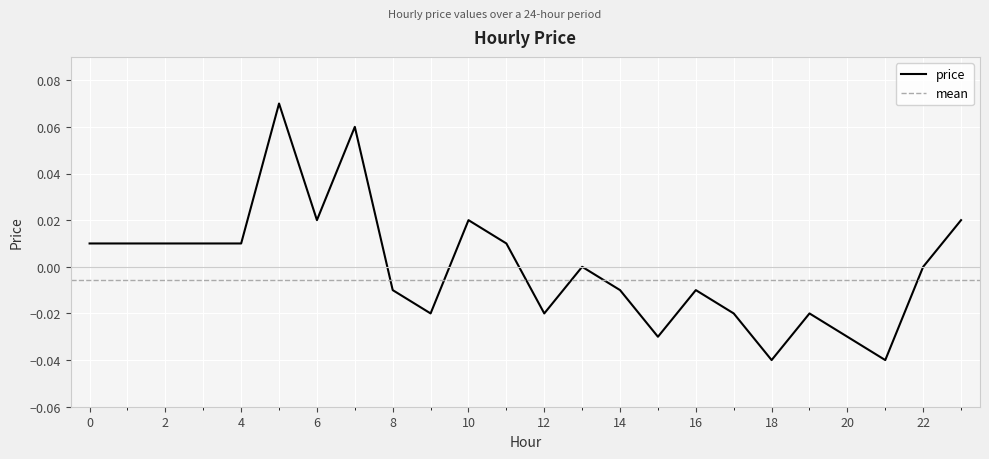

How many categories are shown in the chart?

24